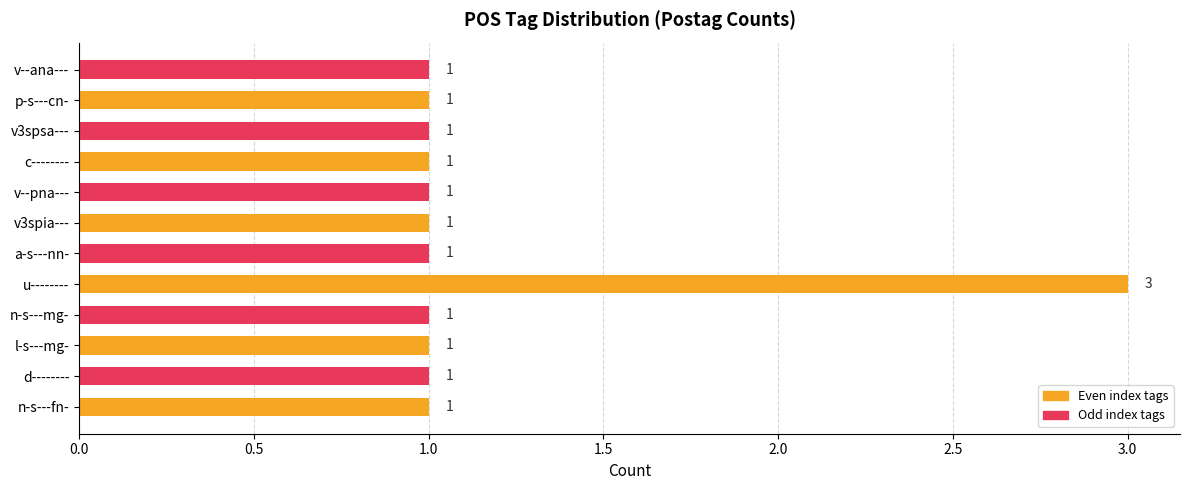

Which label corresponds to the largest value in the chart?

u--------